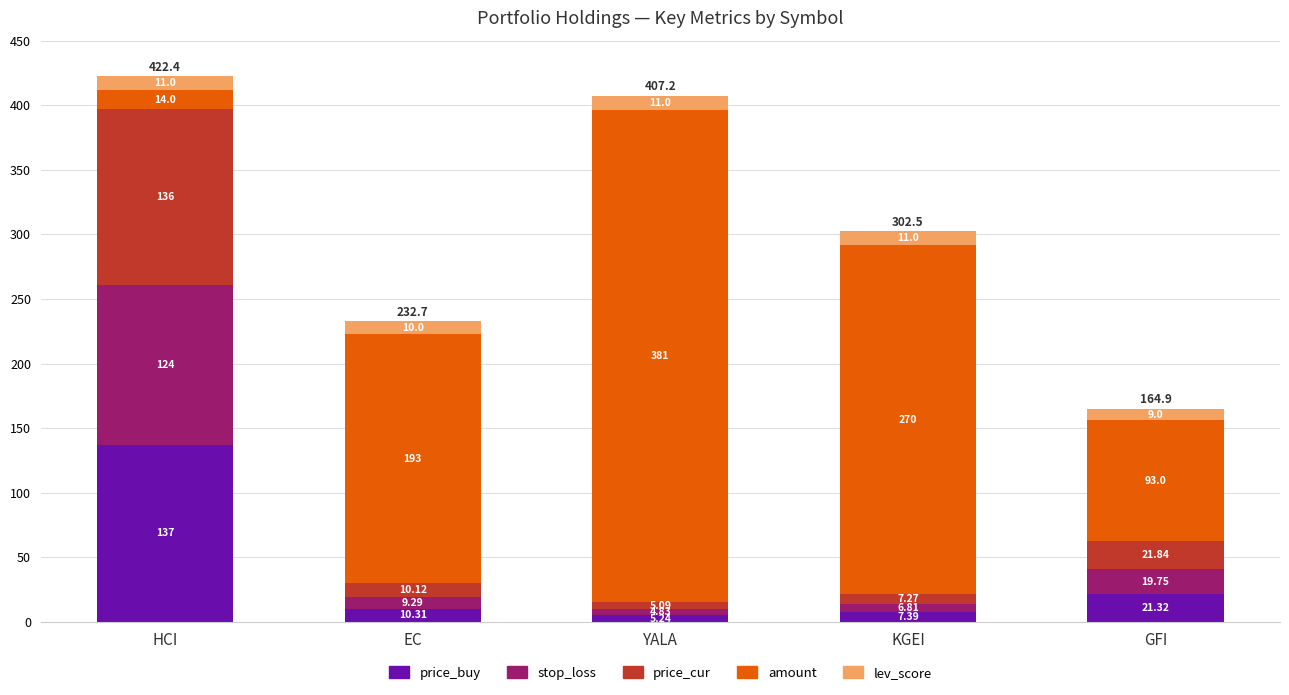

Where is price_buy nearest to the value 71?

GFI